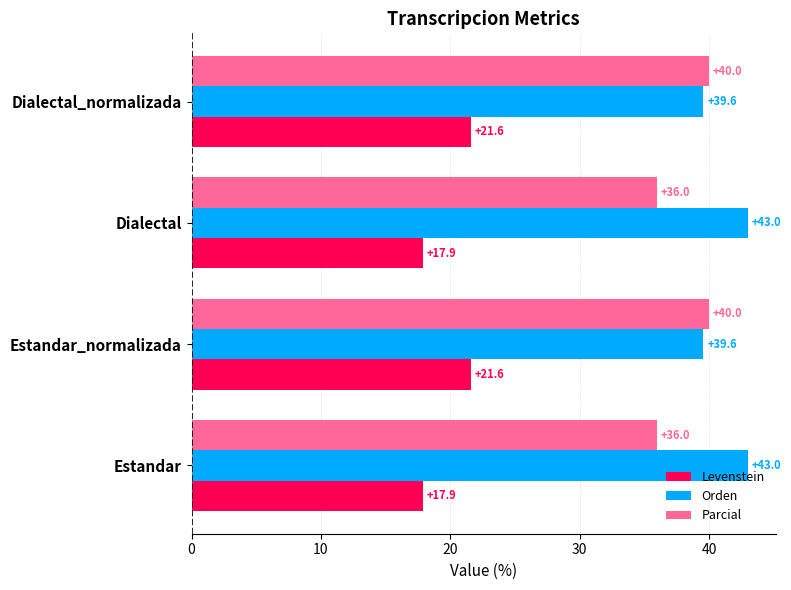

What is the difference between the second highest and second lowest values in the Orden series?

3.5